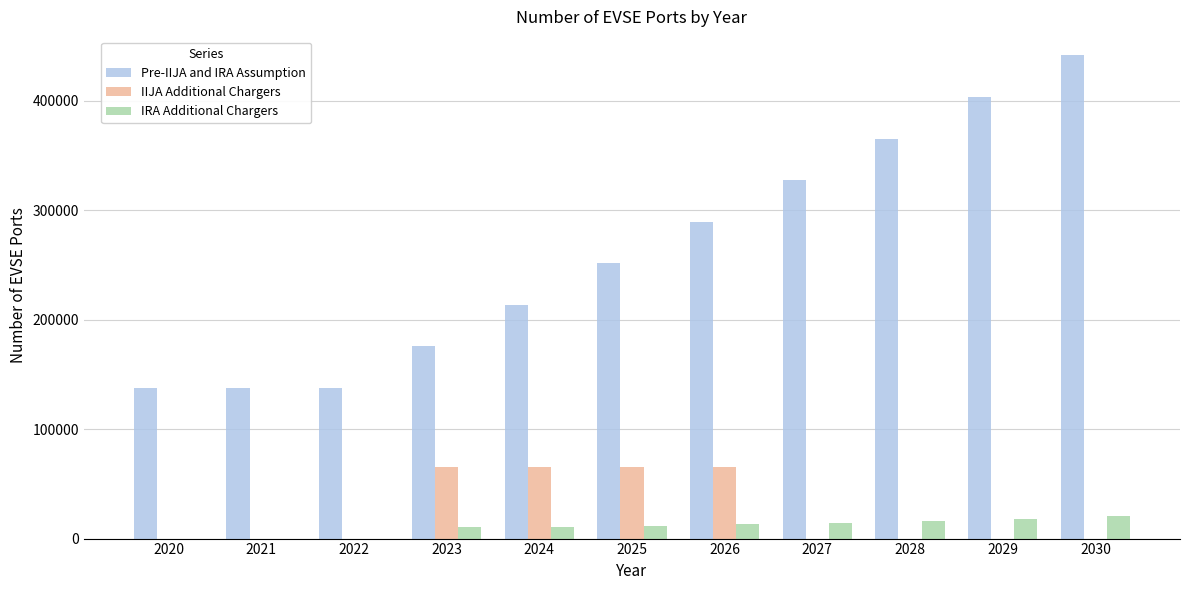

At which category is the sum across all series the highest?

2030